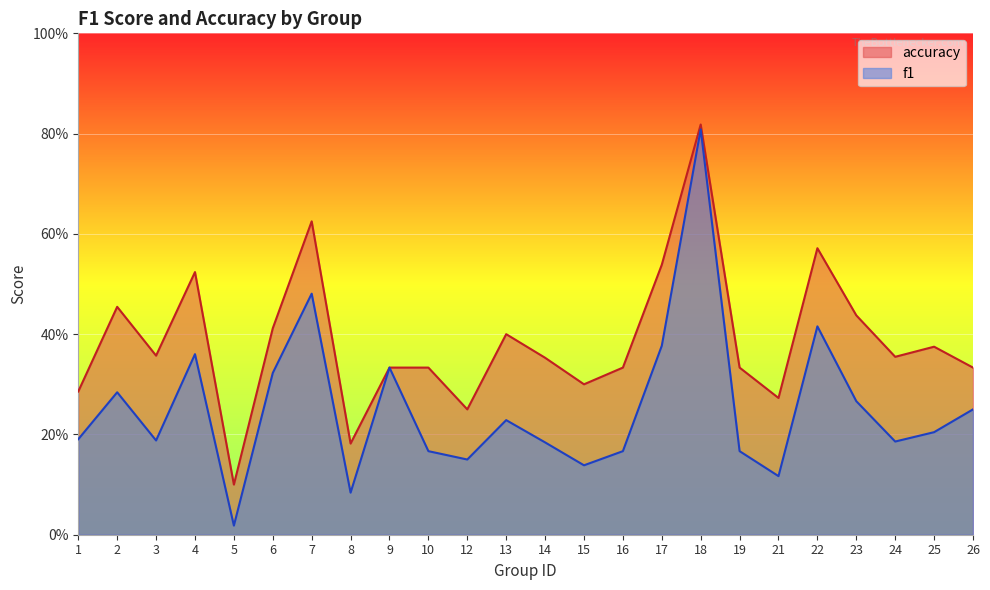

What is the difference between the f1 values at 13 and 16?

0.1